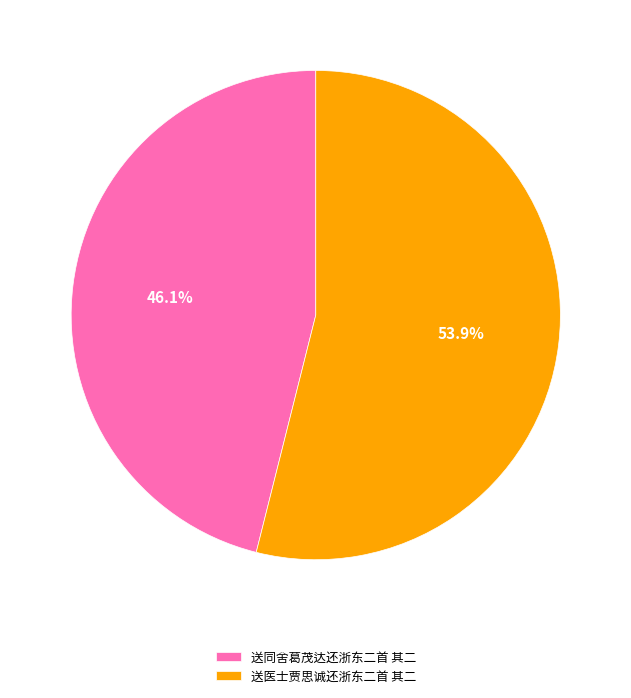

What percentage is the 送同舍葛茂达还浙东二首 其二 slice, to the nearest percent?

46%